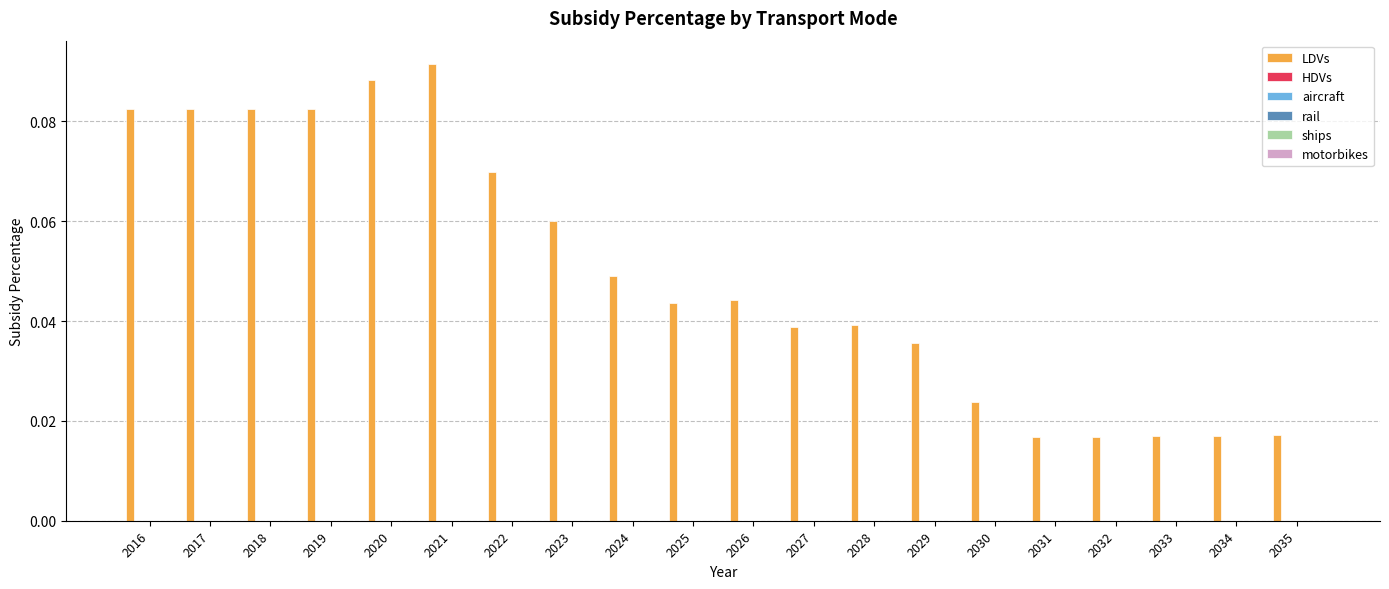

How many values are between 0 and 1?

20